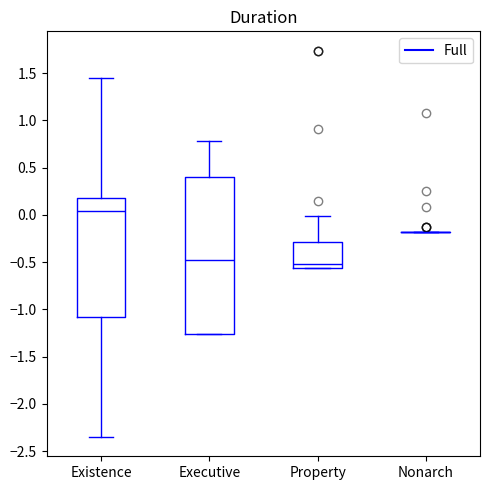

Reading left to right, read every box against the y-axis: the position of its median line, the range the box covers, and the ends of its whiskers. The values are not printed on the chart, so give them approximately, as read against the axis.

Existence: median 0.05, box -1.10 to 0.20, whiskers -2.35 to 1.45
Executive: median -0.45, box -1.25 to 0.40, whiskers -1.25 to 0.80
Property: median -0.50, box -0.55 to -0.30, whiskers -0.55 to 0.00
Nonarch: box collapsed to a line at -0.20, whiskers -0.20 to -0.20